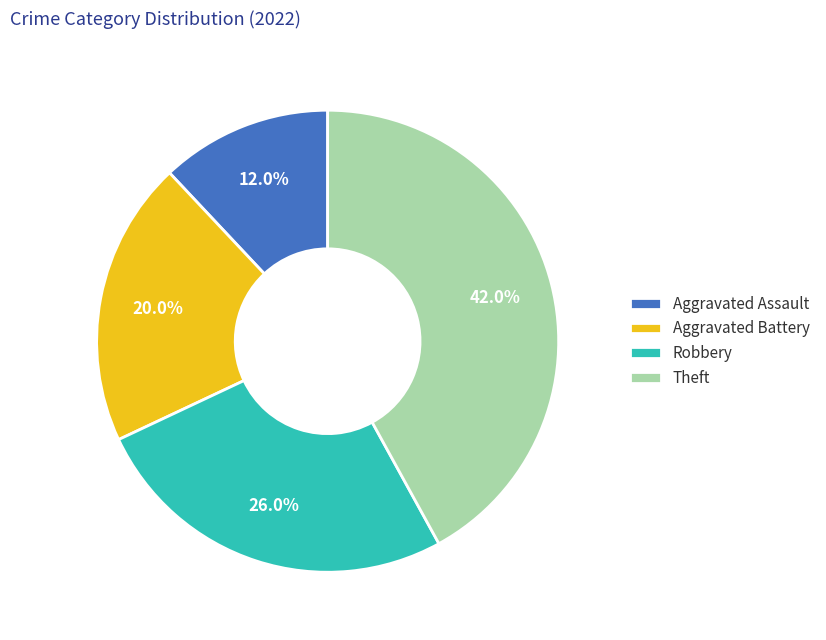

Is there a majority slice in this chart?

No